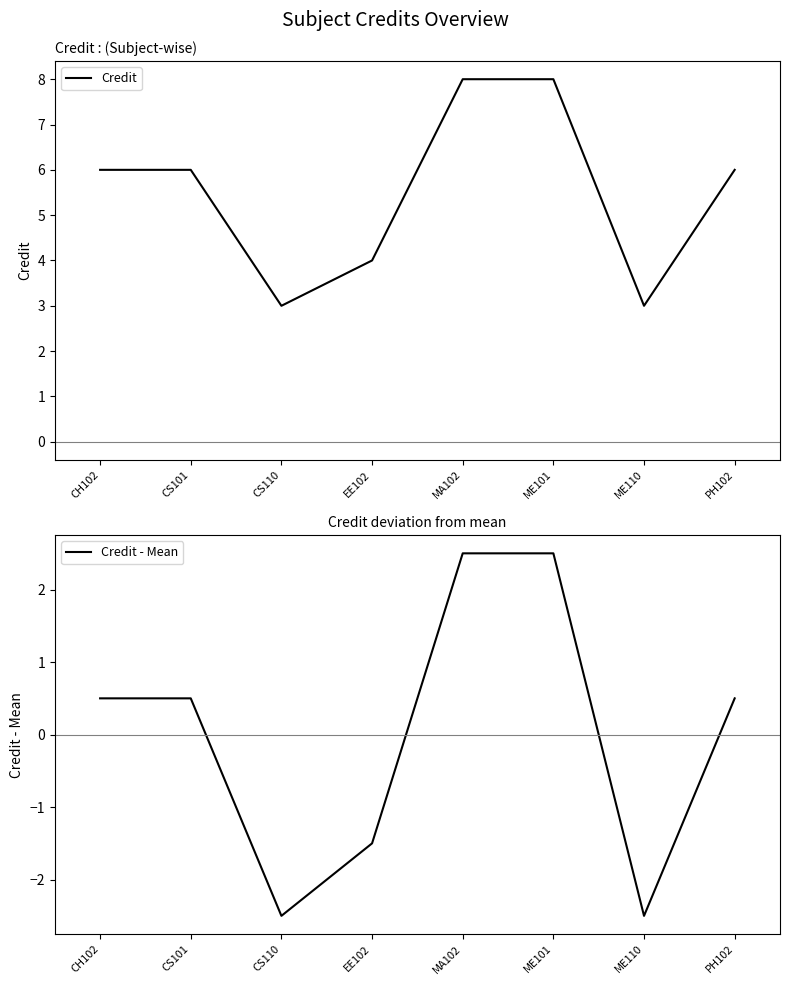

Which series has the largest total across all categories?

Credit